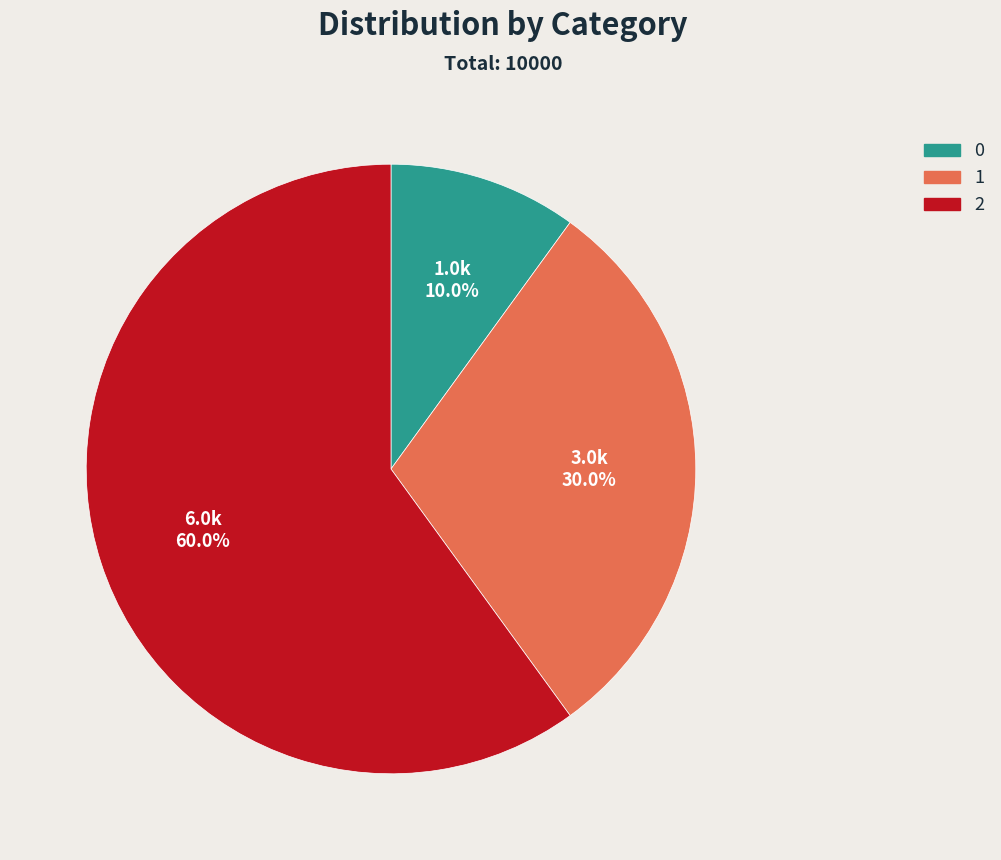

To the nearest percent, what percentage of the pie is 2?

60%